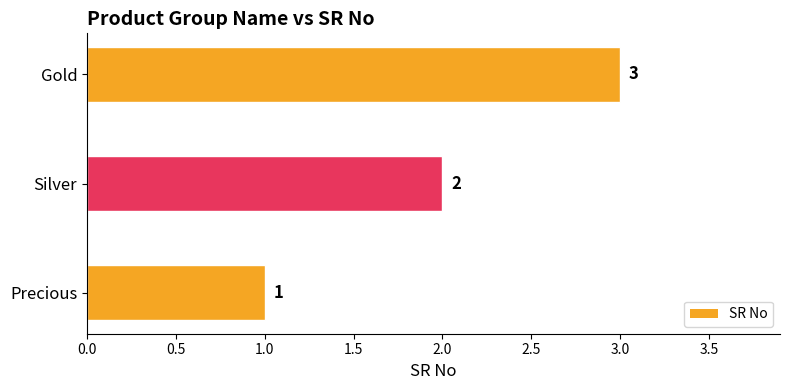

Is it true that the value at Silver is 0?

False